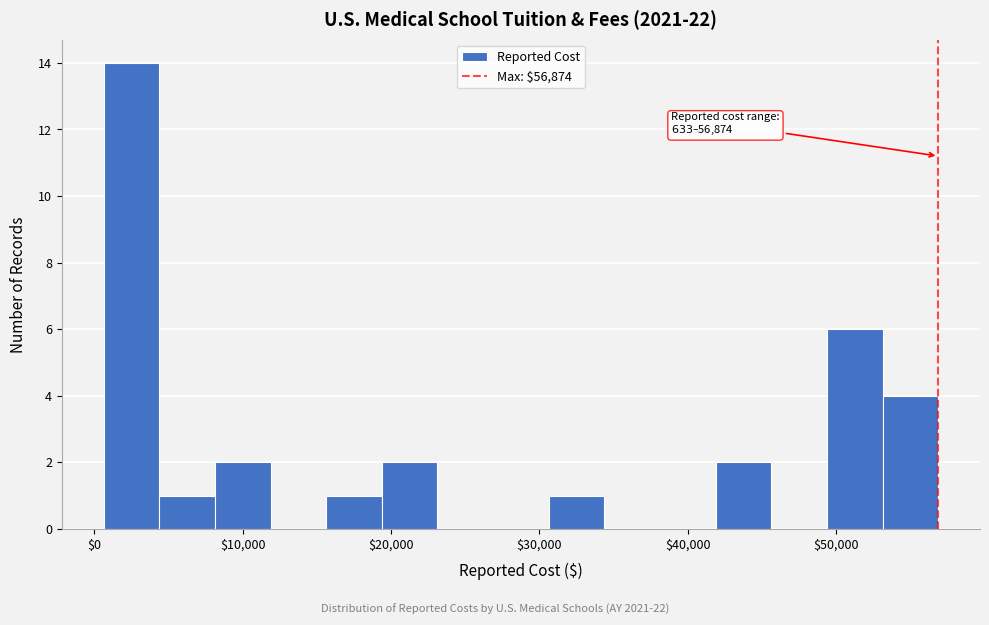

Read against the x-axis, roughly where is the centre of the tallest bar?

3000